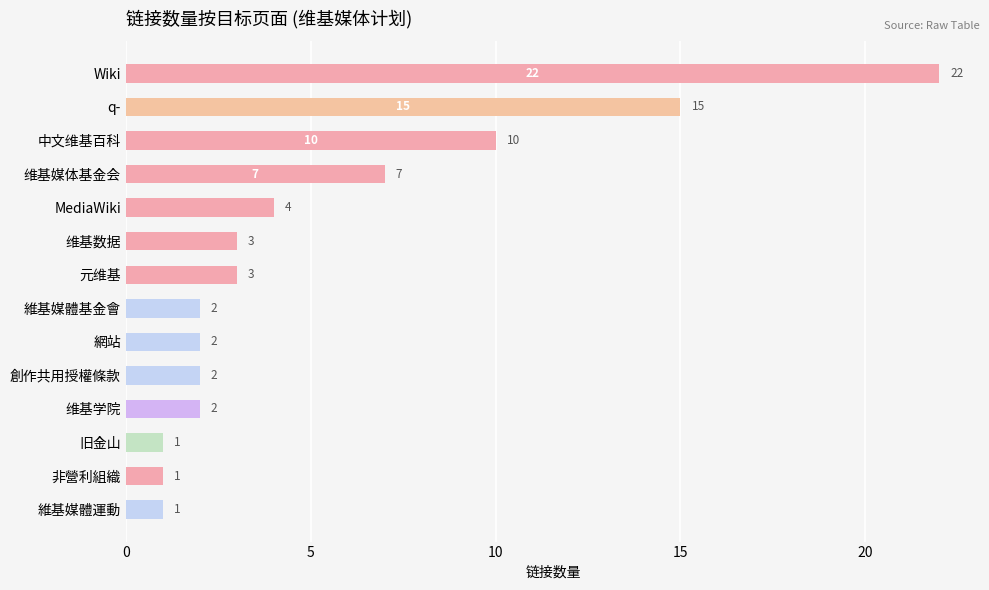

Is it true that the value at 维基数据 is 4?

False